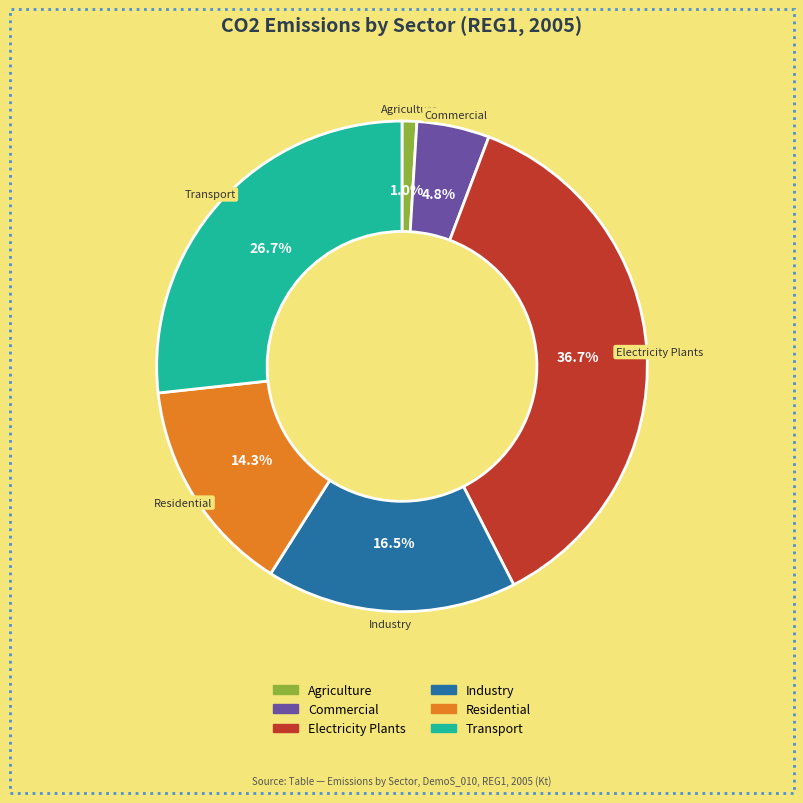

Does any single category account for the majority?

No